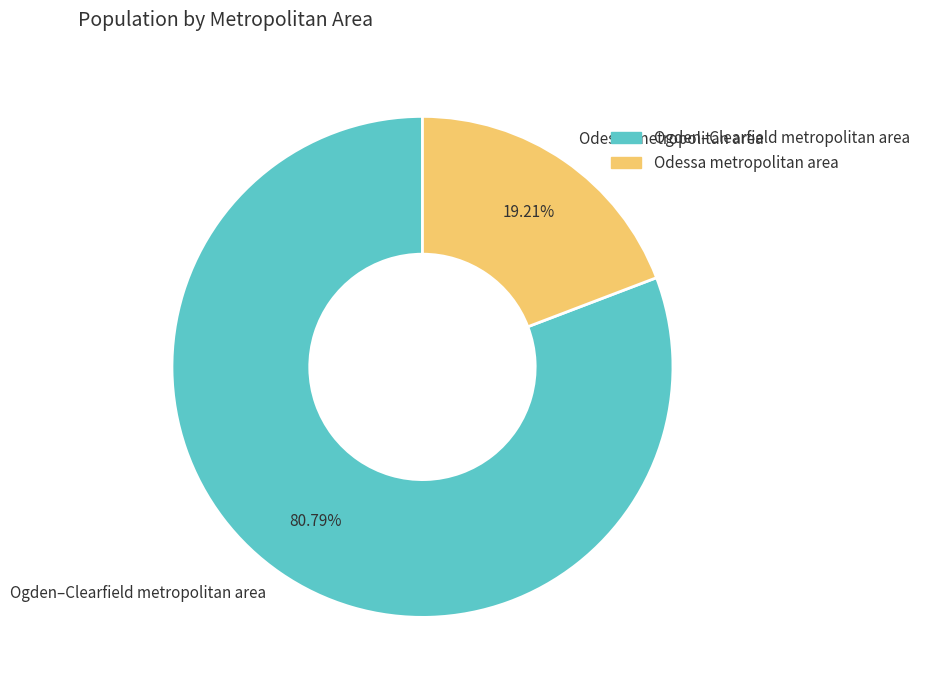

Count the number of slices in the pie.

2